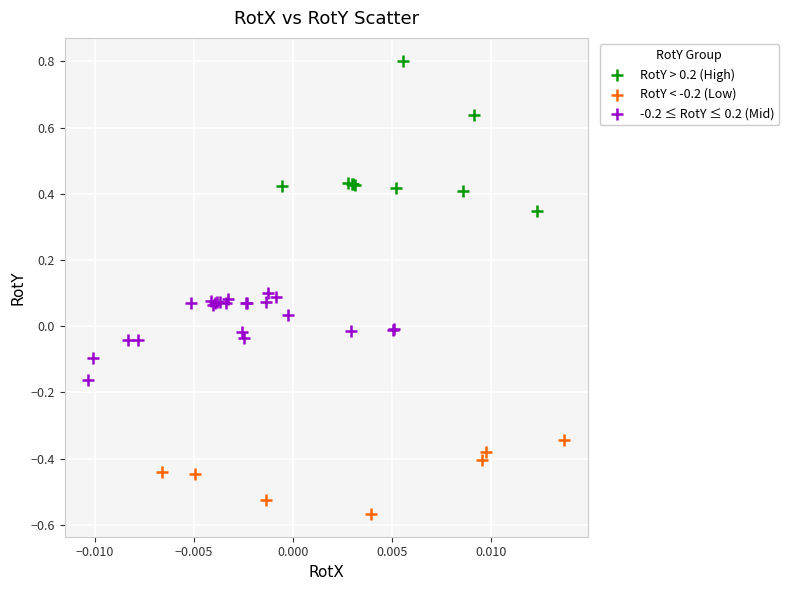

Which series contains the lowest Y value?

RotY < -0.2 (Low)